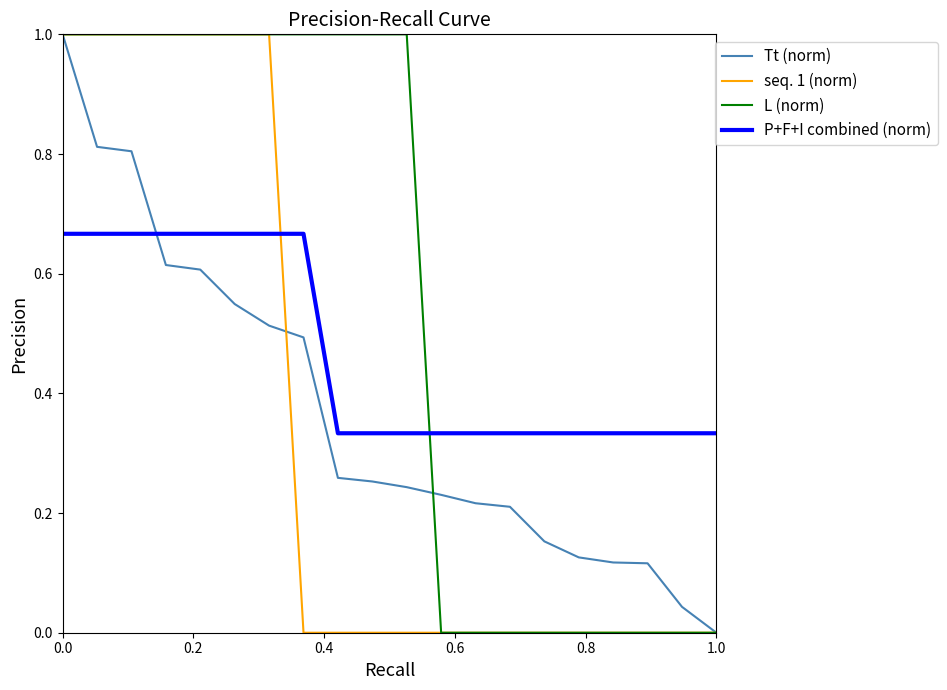

Which series ends up on top after the final intersection of Tt (norm) and P+F+I combined (norm)?

P+F+I combined (norm)